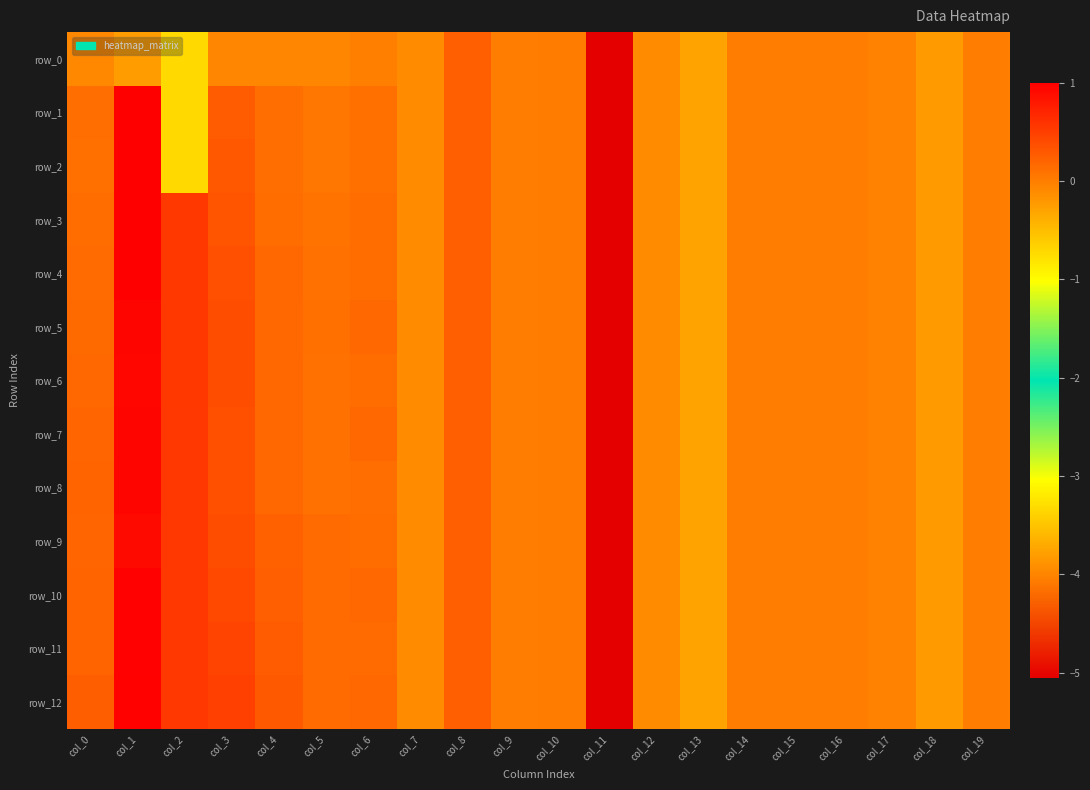

True or false: row_6 has a value of 0.2 at col_4.

True